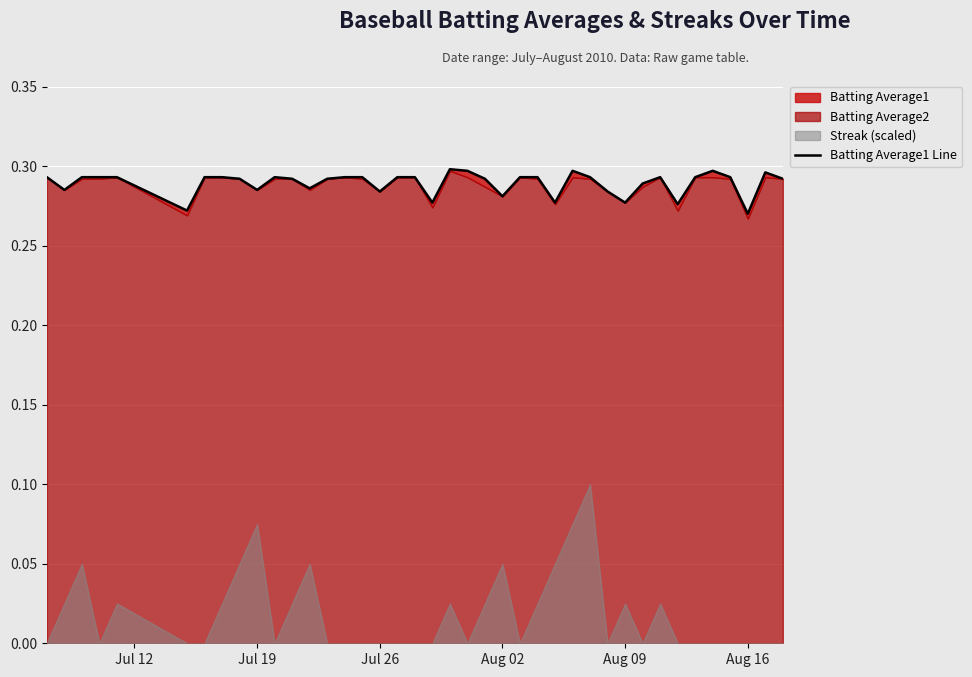

What is the greatest value displayed?

0.3